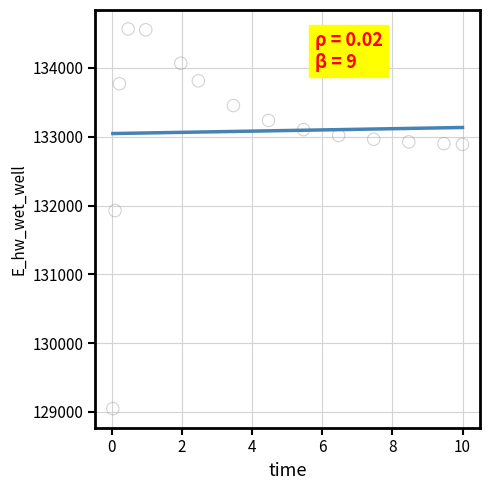

What is the range of X values (max minus min)?

10.0